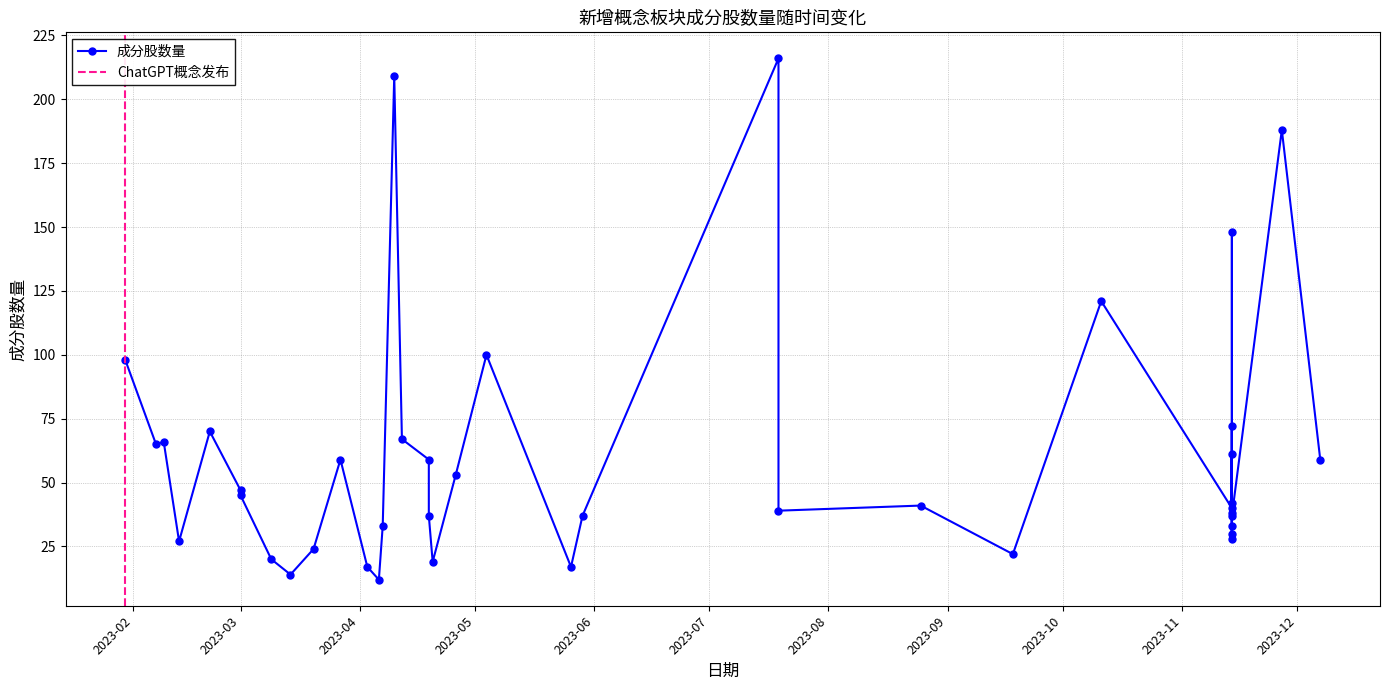

What is the ratio of the value at 2023-04-20 to the value at 2023-05-26?

1.1